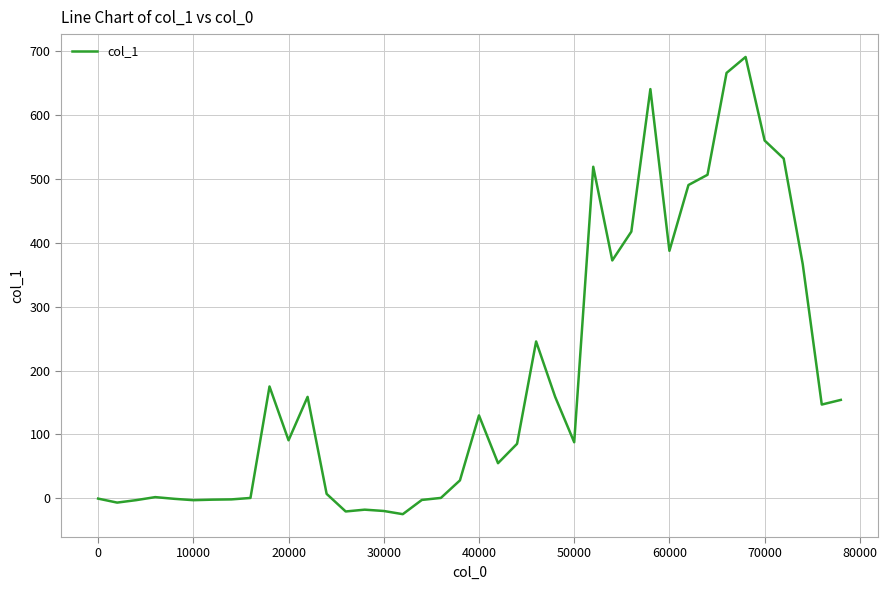

What is the maximum value shown in the chart?

691.2